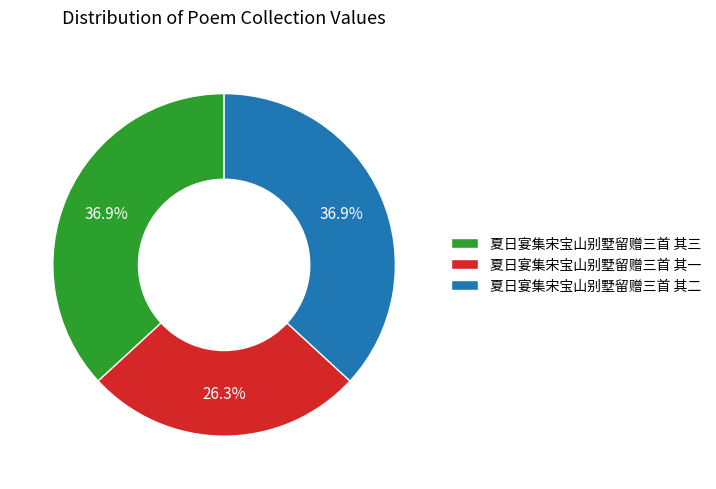

How many segments does this pie chart have?

3